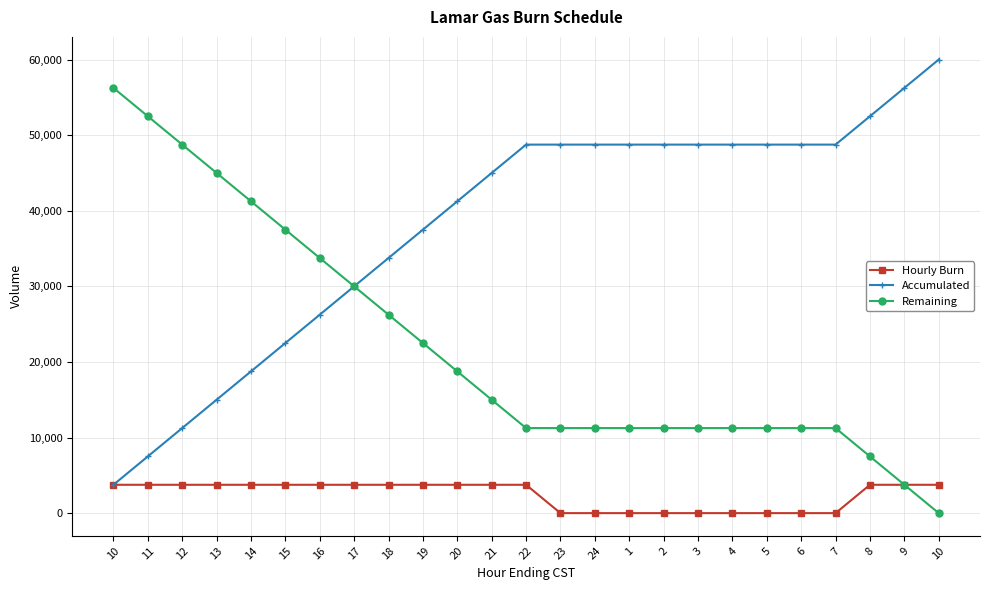

At which category is the sum across all series the highest?

10